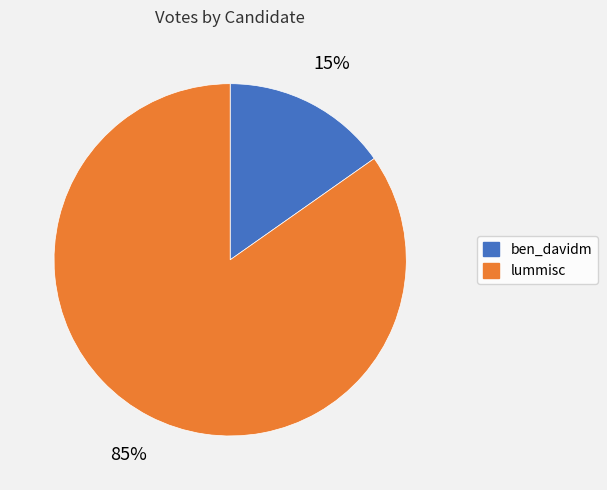

Is lummisc the majority of the pie?

Yes